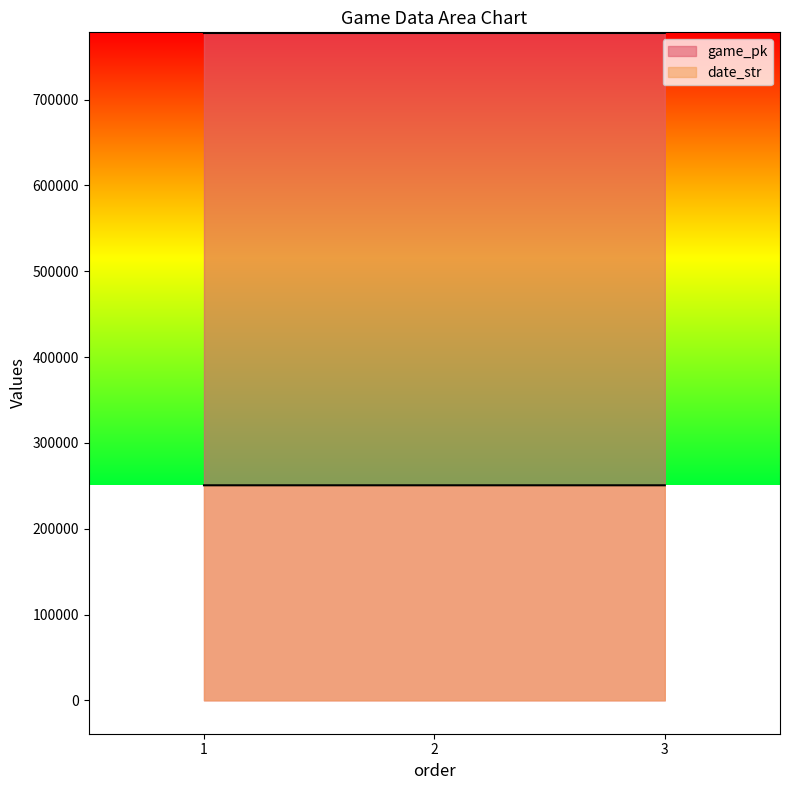

The value of game_pk at 2 is 777670. True or false?

True